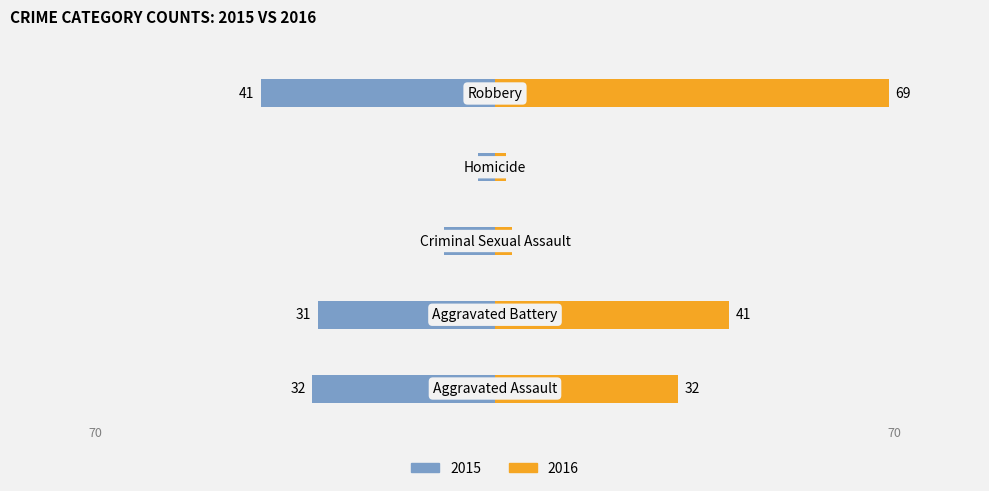

How many values in the 2016 series exceed 32?

2